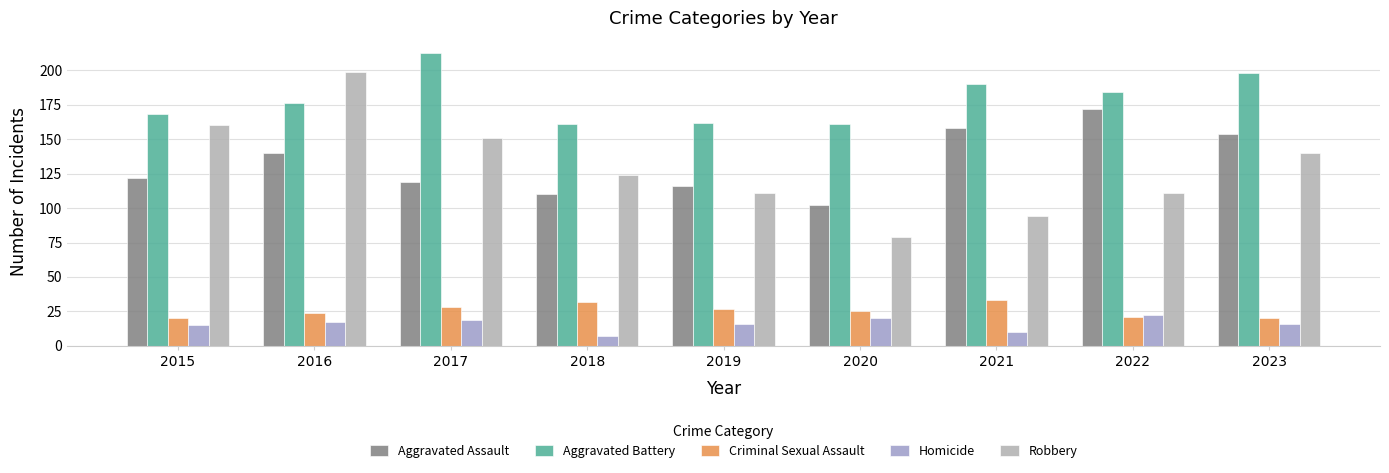

What is the sum of all Robbery values?

1169